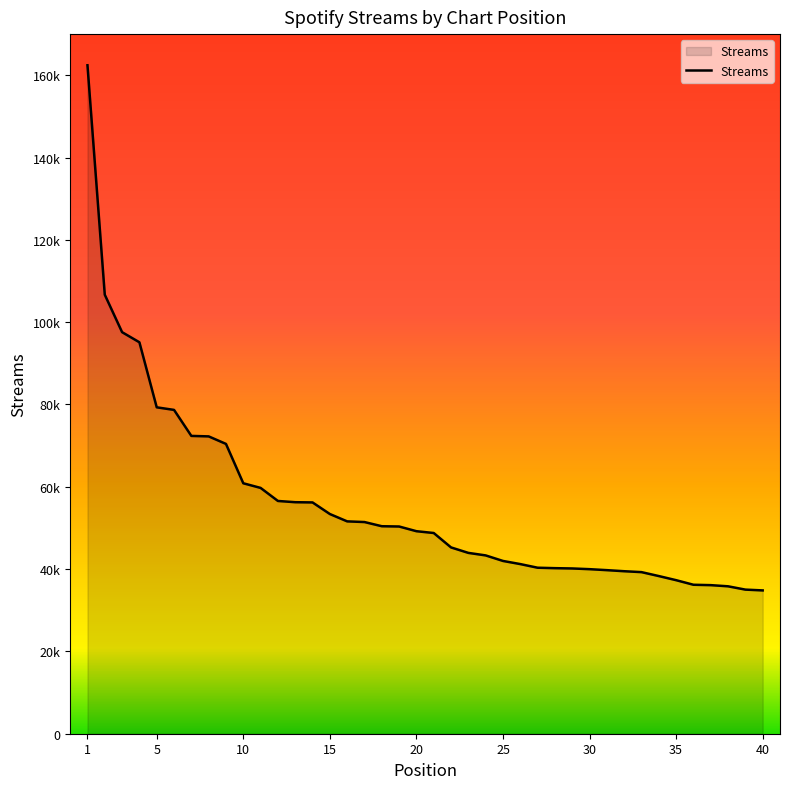

What is the average value?

55704